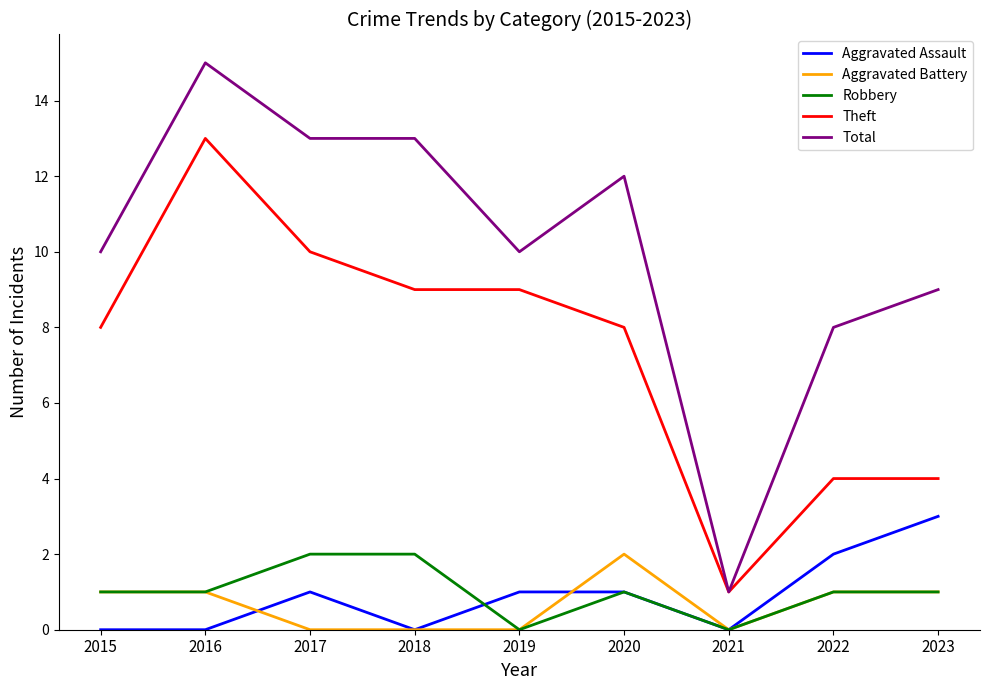

Which category has the highest value in the Aggravated Battery series?

2020